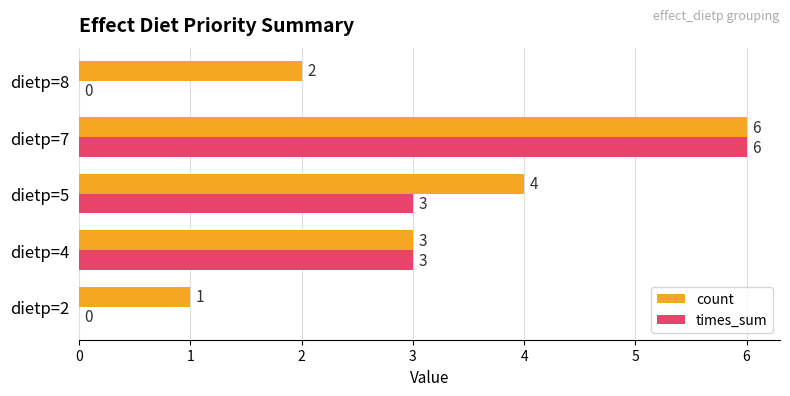

Is the value of count at dietp=2 greater than the value of times_sum at dietp=8?

Yes